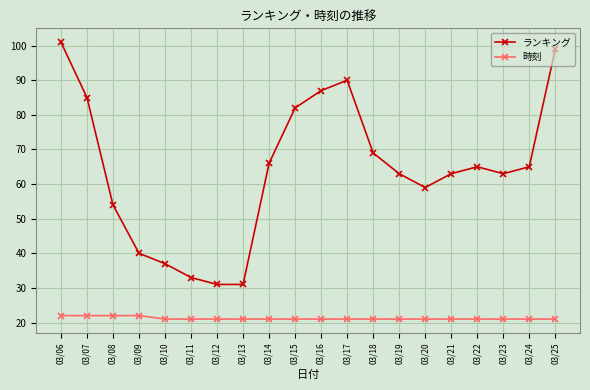

In ランキング, how many points are higher than both neighbors (excluding endpoints)?

2